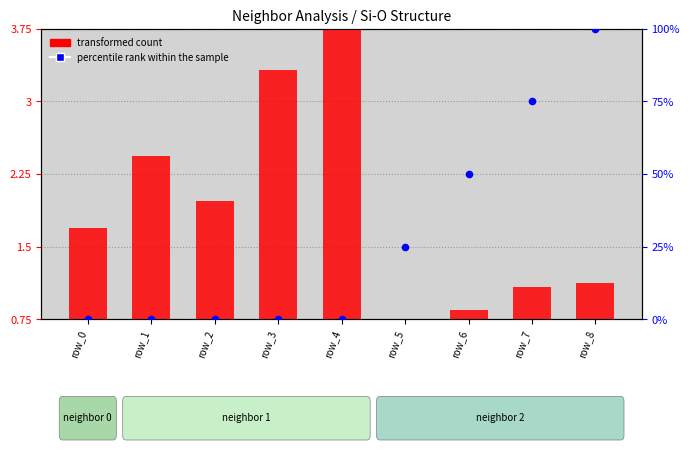

Which series contains the highest Y value?

percentile rank within the sample